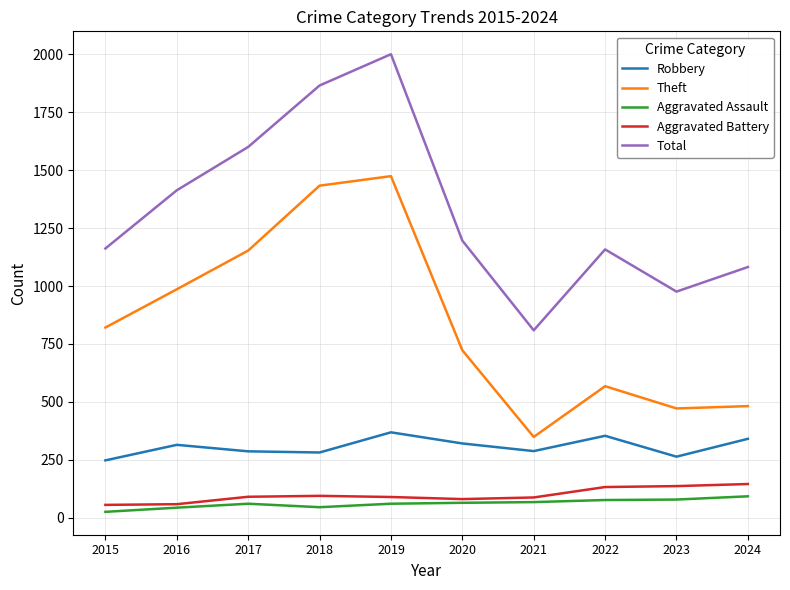

True or false: Theft and Robbery intersect in this chart.

False